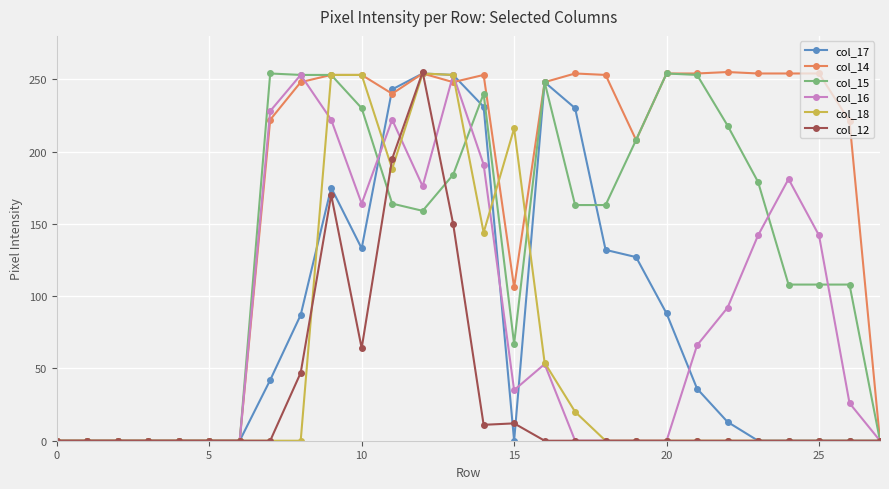

True or false: col_18 has more than 0 points higher than both neighbors.

True